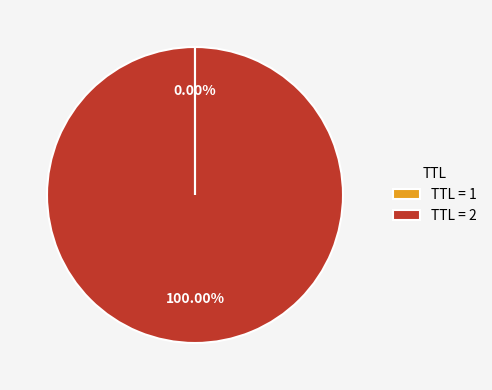

Is there a majority slice in this chart?

Yes